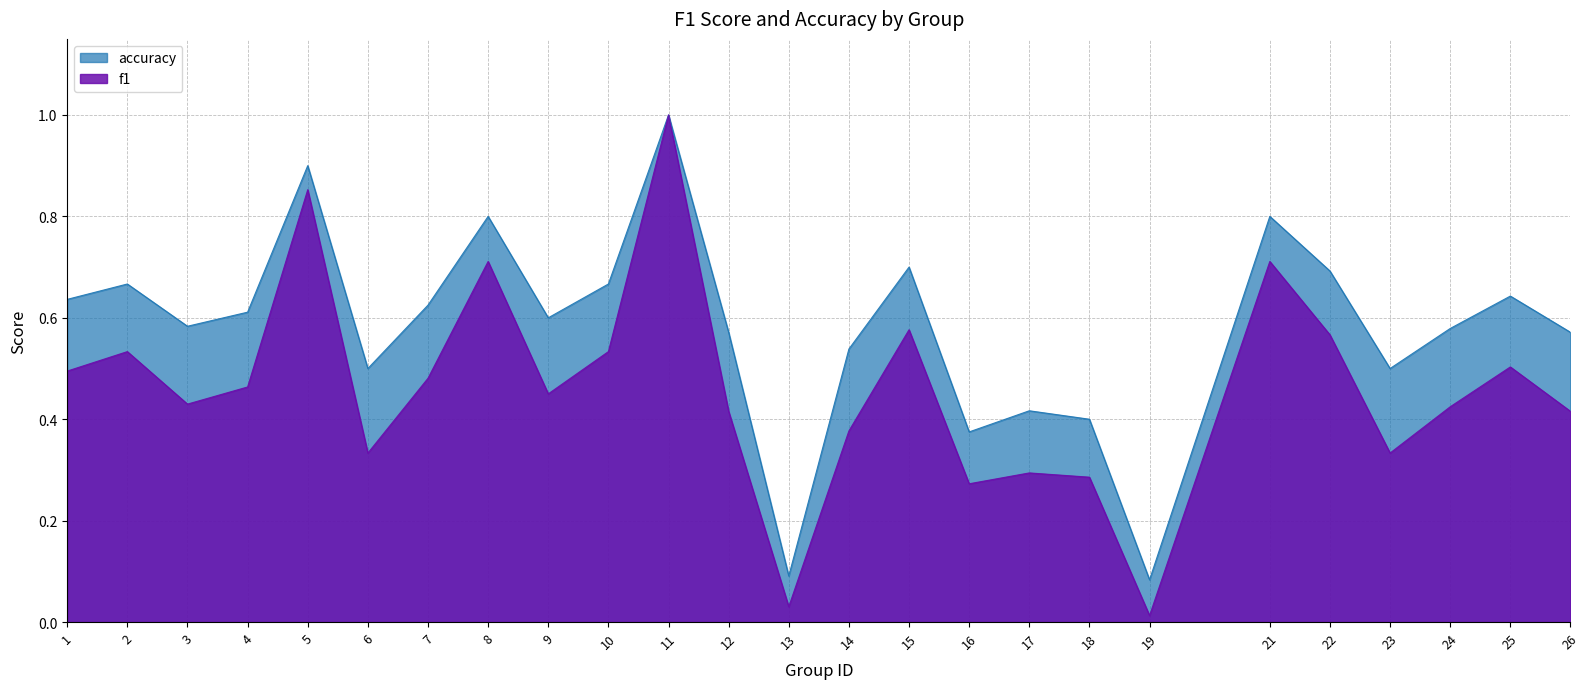

At how many categories does at least one series exceed 0?

25